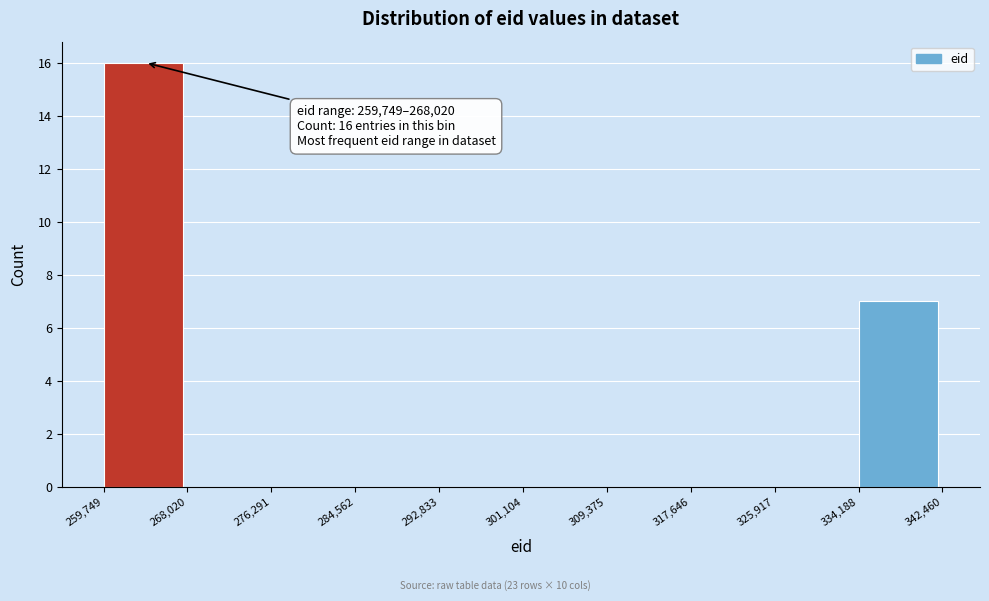

Over which range of the x-axis is the bar tallest?

259,749 to 268,020